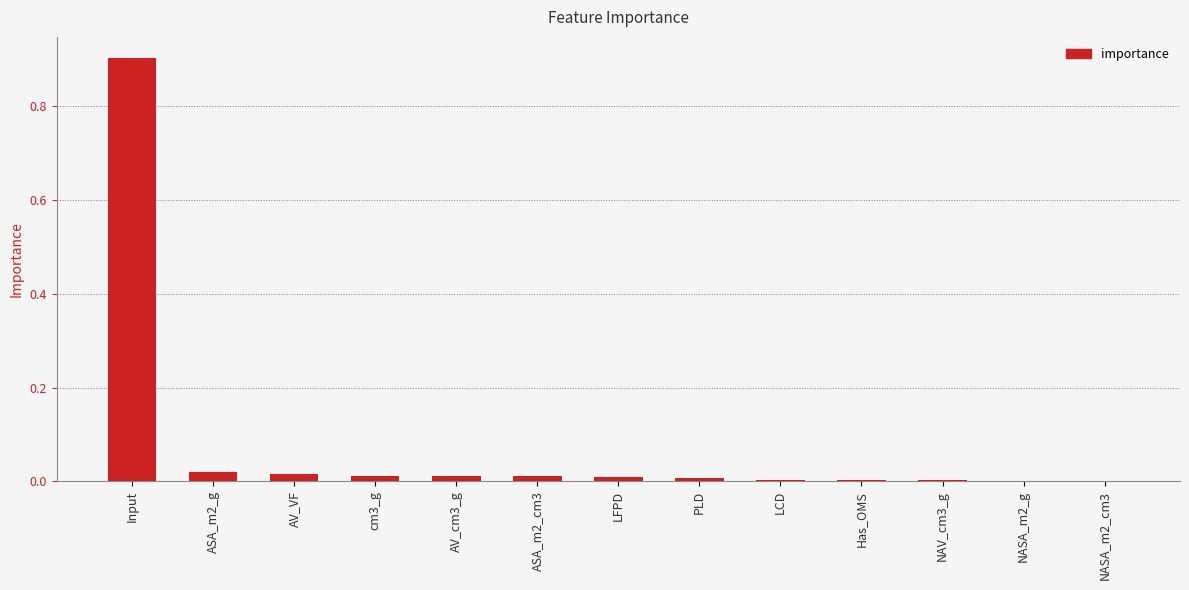

What is the average value?

0.1